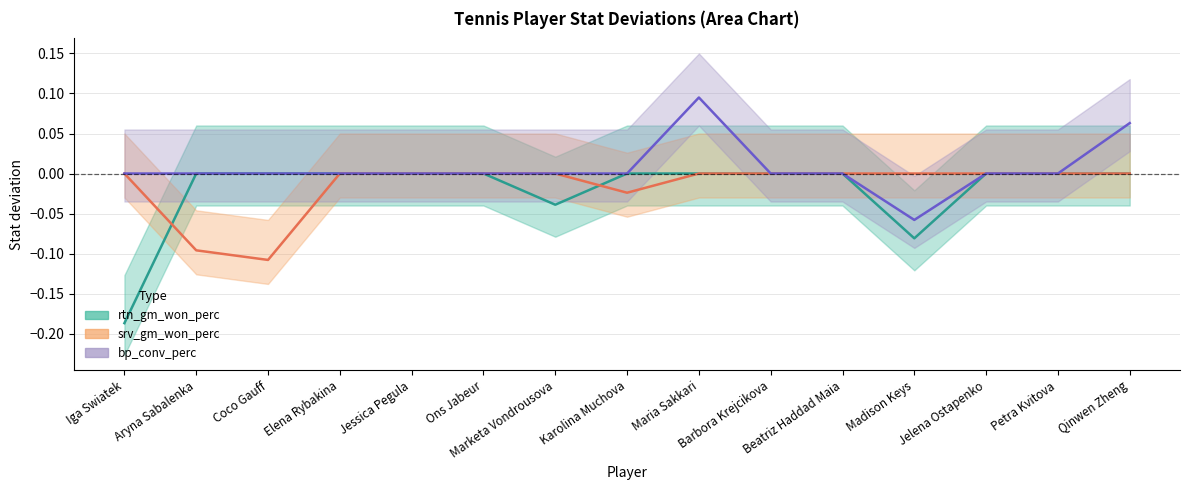

Reading left to right, list all the values displayed in this chart.

rtn_gm_won_perc: -0.2	0.0	0.0	0.0	0.0	0.0	-0.0	0.0	0.0	0.0	0.0	-0.1	0.0	0.0	0.0
srv_gm_won_perc: 0.0	-0.1	-0.1	0.0	0.0	0.0	0.0	-0.0	0.0	0.0	0.0	0.0	0.0	0.0	0.0
bp_conv_perc: 0.0	0.0	0.0	0.0	0.0	0.0	0.0	0.0	0.1	0.0	0.0	-0.1	0.0	0.0	0.1